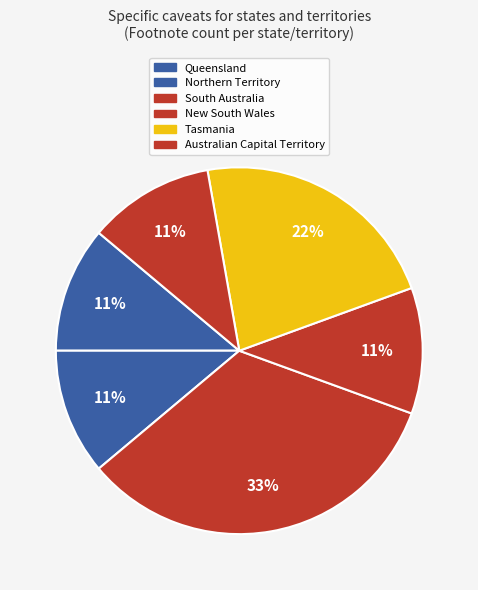

The New South Wales slice represents 21% of the pie. True or false?

False